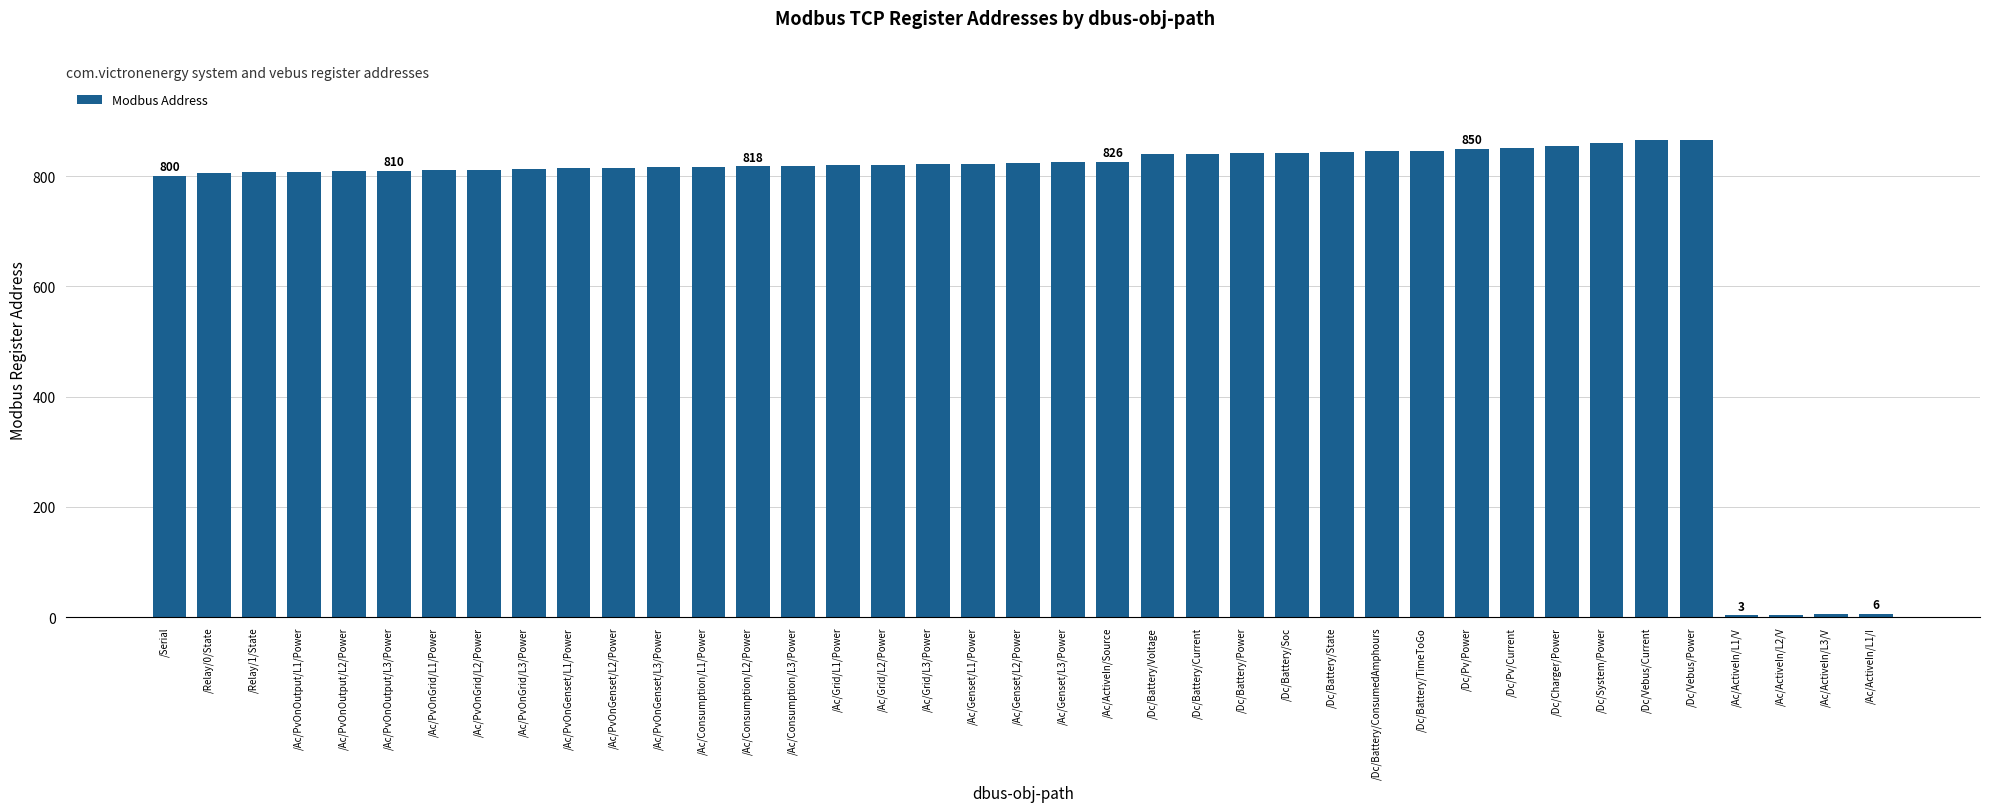

Read the value at /Ac/PvOnGenset/L1/Power, to the nearest 10.

810